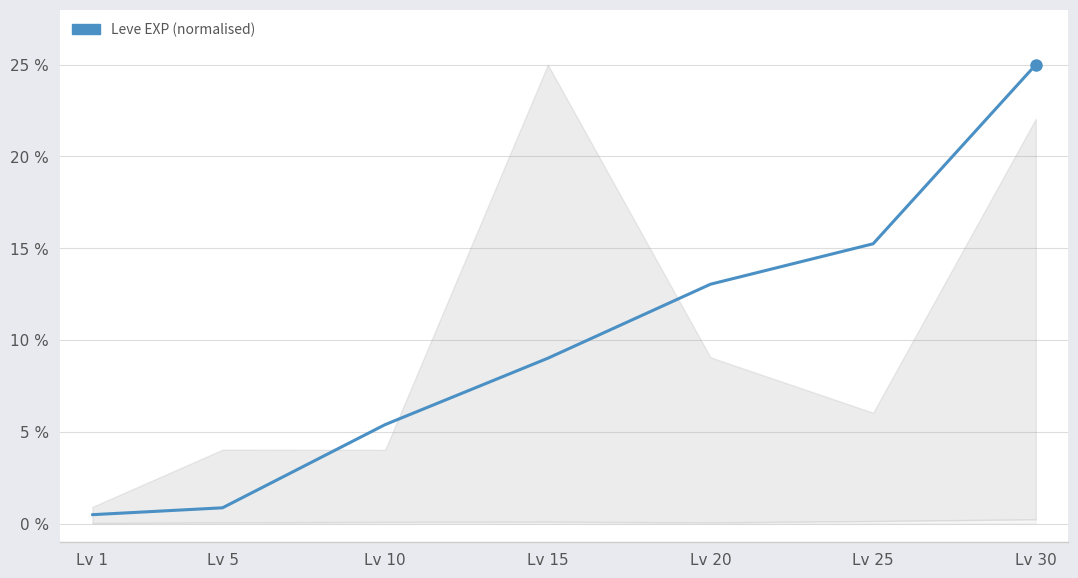

What is the greatest value displayed?

25.0